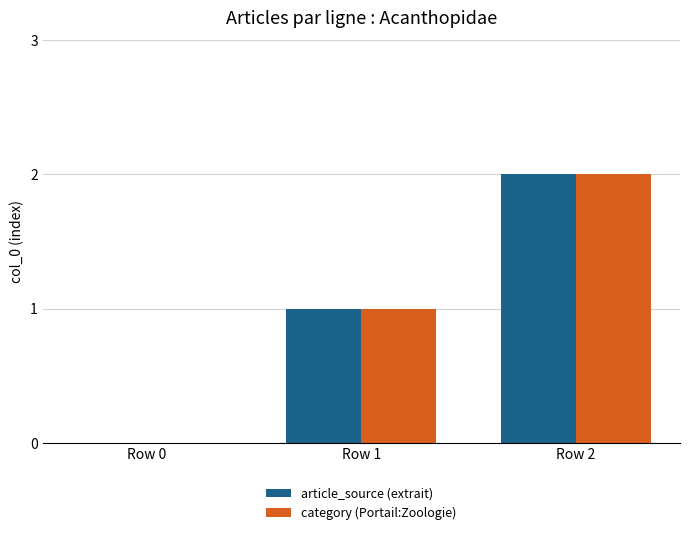

What is the difference between the article_source (extrait) values at Row 2 and Row 1?

1